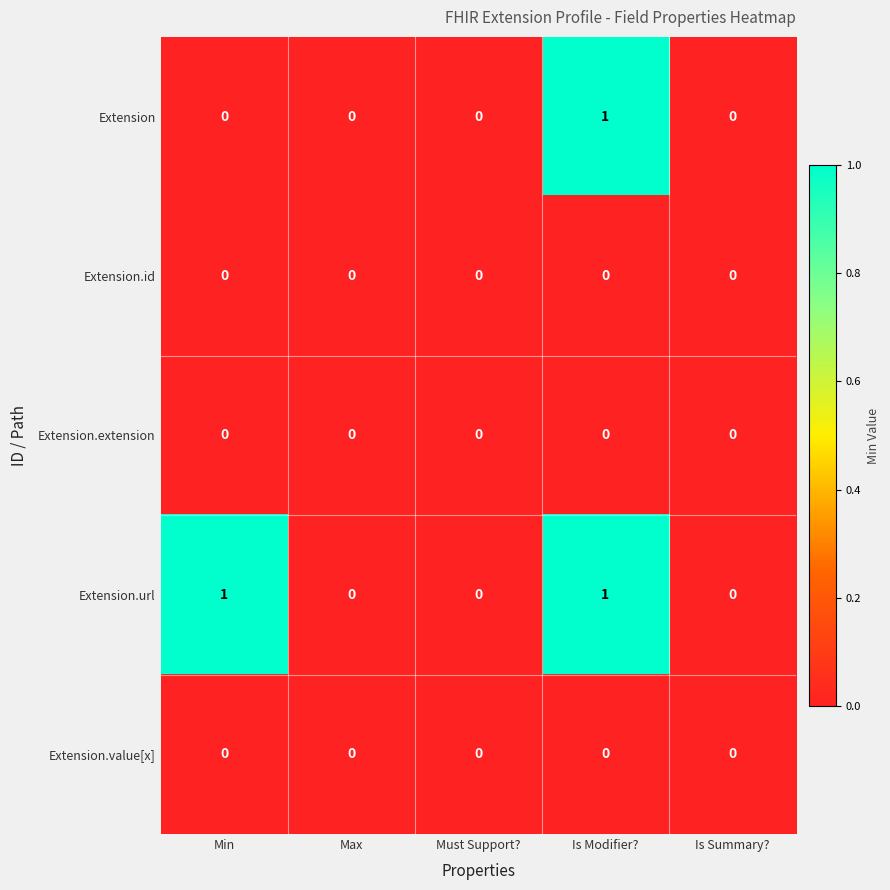

At which category is the sum across all series the highest?

Is Modifier?